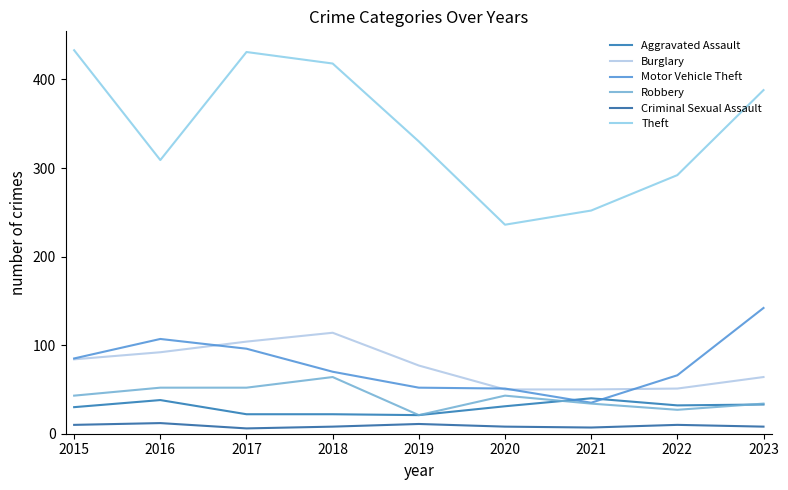

Is this an area chart (filled region under the line)?

No